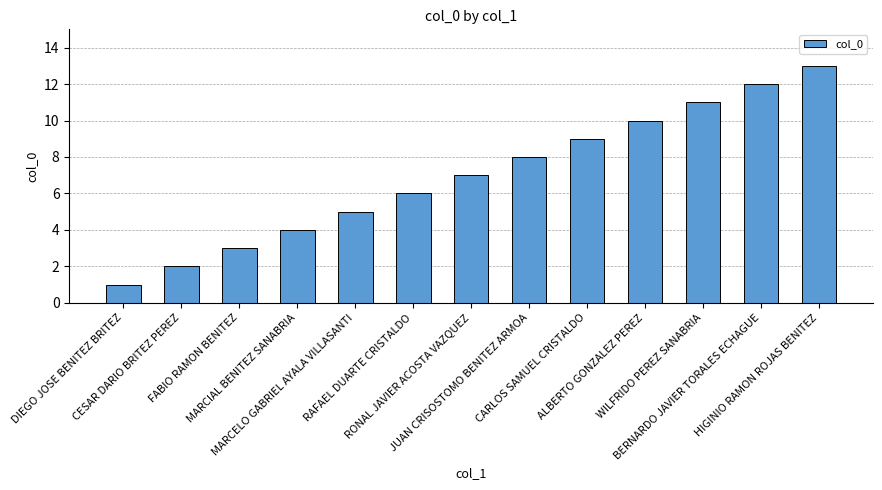

What is the change in value from MARCELO GABRIEL AYALA VILLASANTI to CARLOS SAMUEL CRISTALDO?

+4